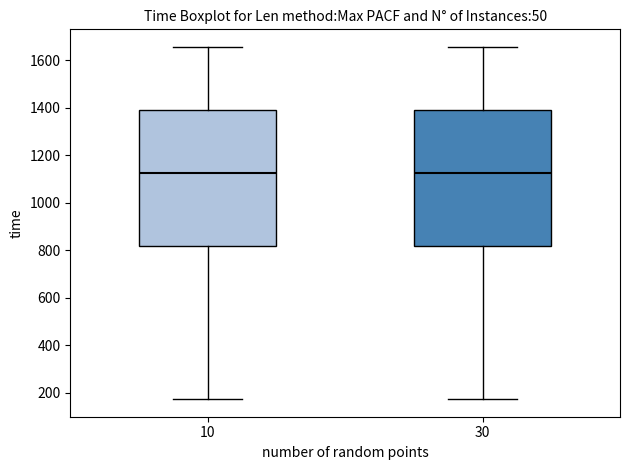

Reading left to right, read every box against the y-axis: the position of its median line, the range the box covers, and the ends of its whiskers. The values are not printed on the chart, so give them approximately, as read against the axis.

10: median 1120, box 820 to 1400, whiskers 180 to 1660
30: median 1120, box 820 to 1400, whiskers 180 to 1660